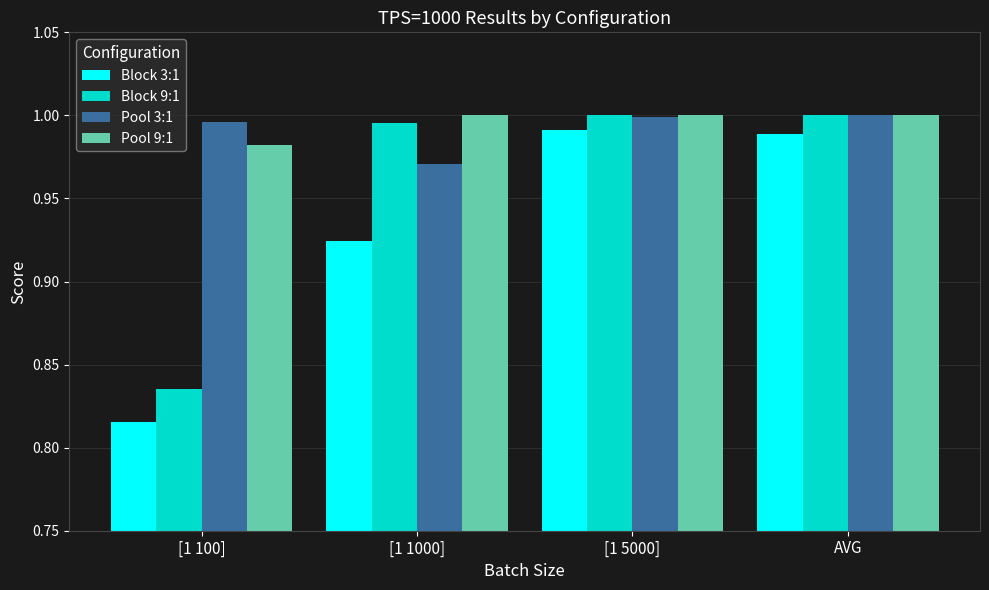

At how many categories does at least one series exceed 0?

4